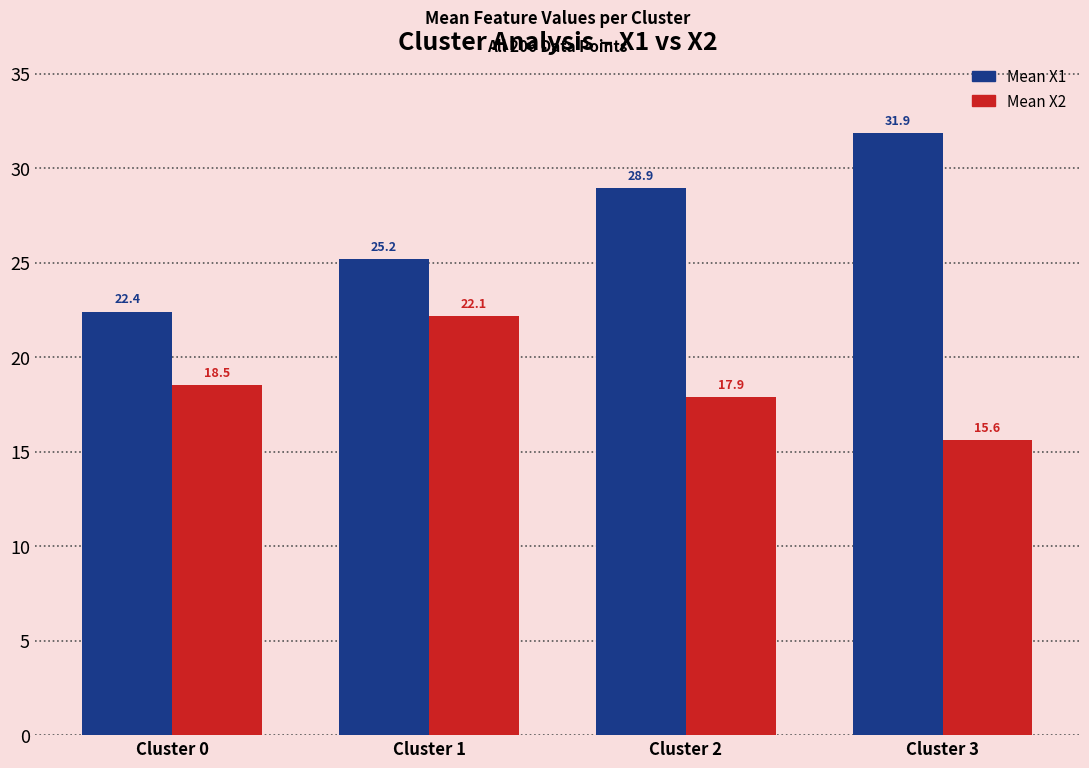

What is the difference between the second highest and second lowest values in the Mean X2 series?

0.6